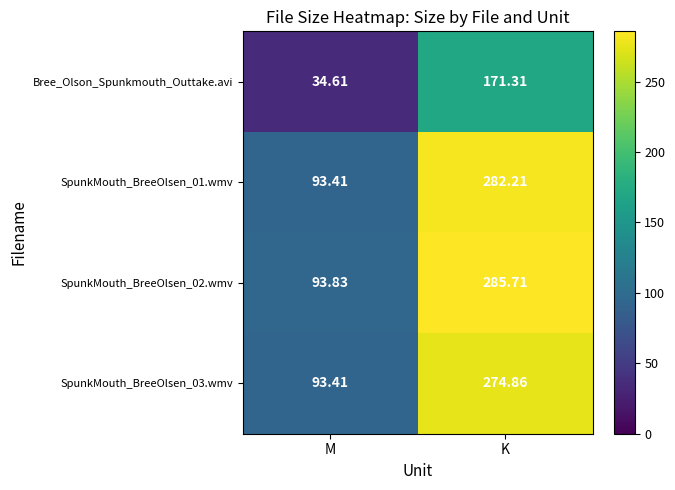

At which label is SpunkMouth_BreeOlsen_03.wmv closest to 184?

M